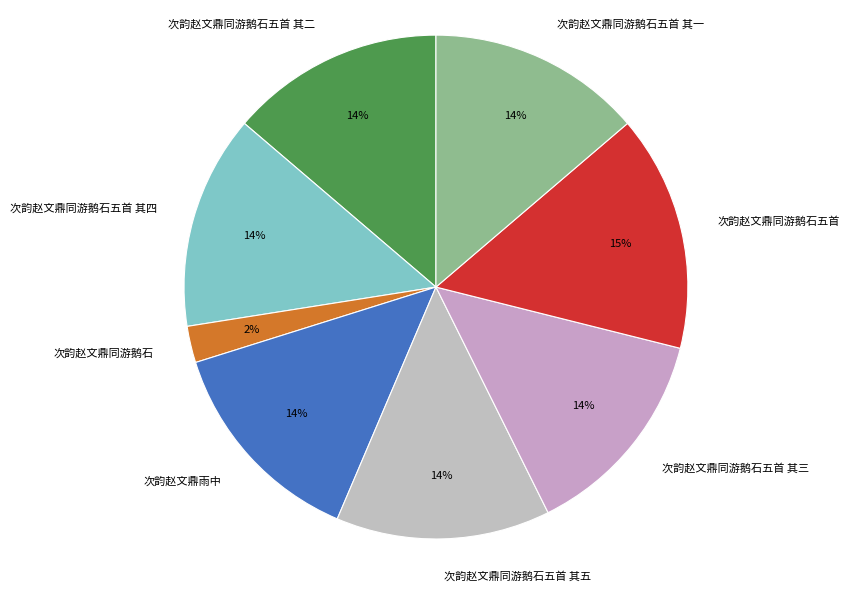

What is the ratio of the value at 次韵赵文鼎同游鹅石五首 其一 to the value at 次韵赵文鼎同游鹅石五首 其四?

1.0